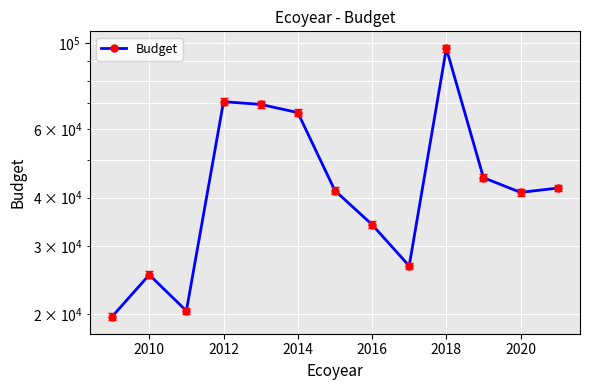

Reading left to right, transcribe all the data shown in this chart.

19719	25274	20399	70694	69546	66262	41681	34058	26640	97000	45000	41236	42310